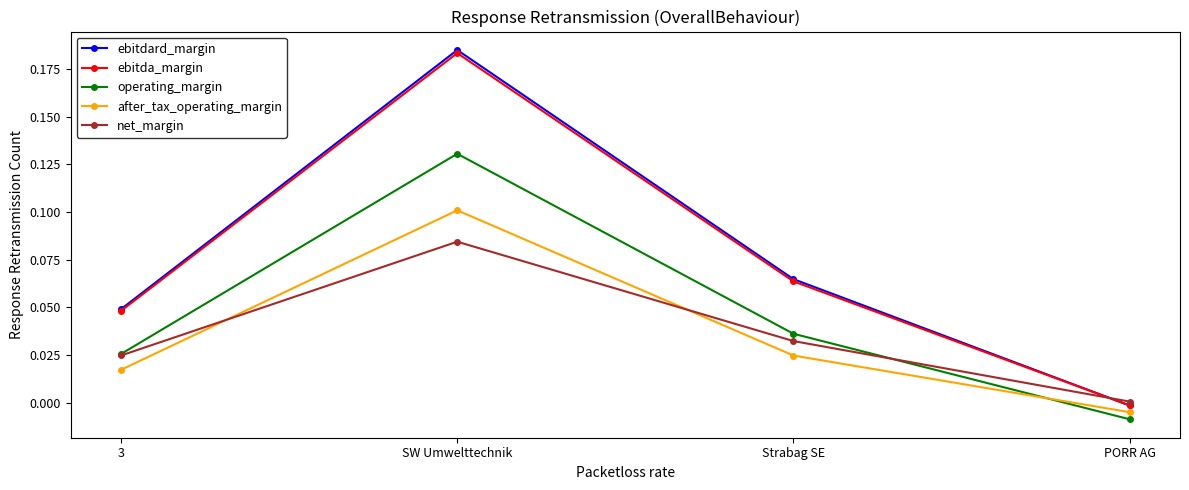

Rank the categories by operating_margin value from highest to lowest.

SW Umwelttechnik, Strabag SE, 3, PORR AG